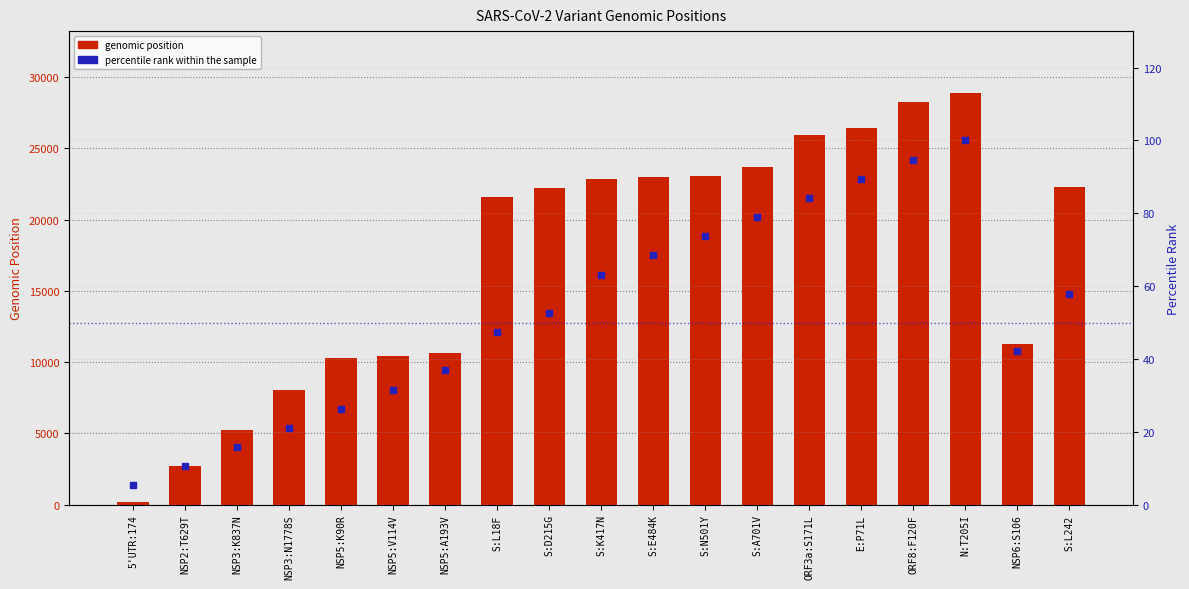

What is the change in value from S:L18F to S:E484K?

+21.1